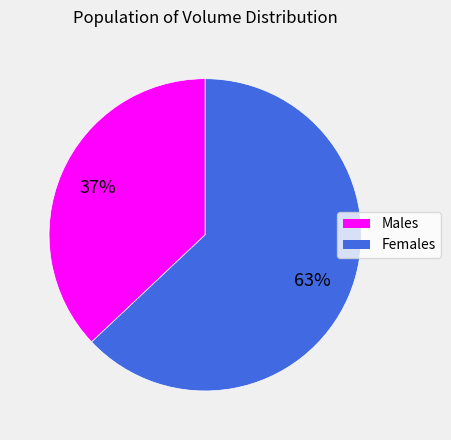

Is there any slice that represents more than half of the pie?

Yes